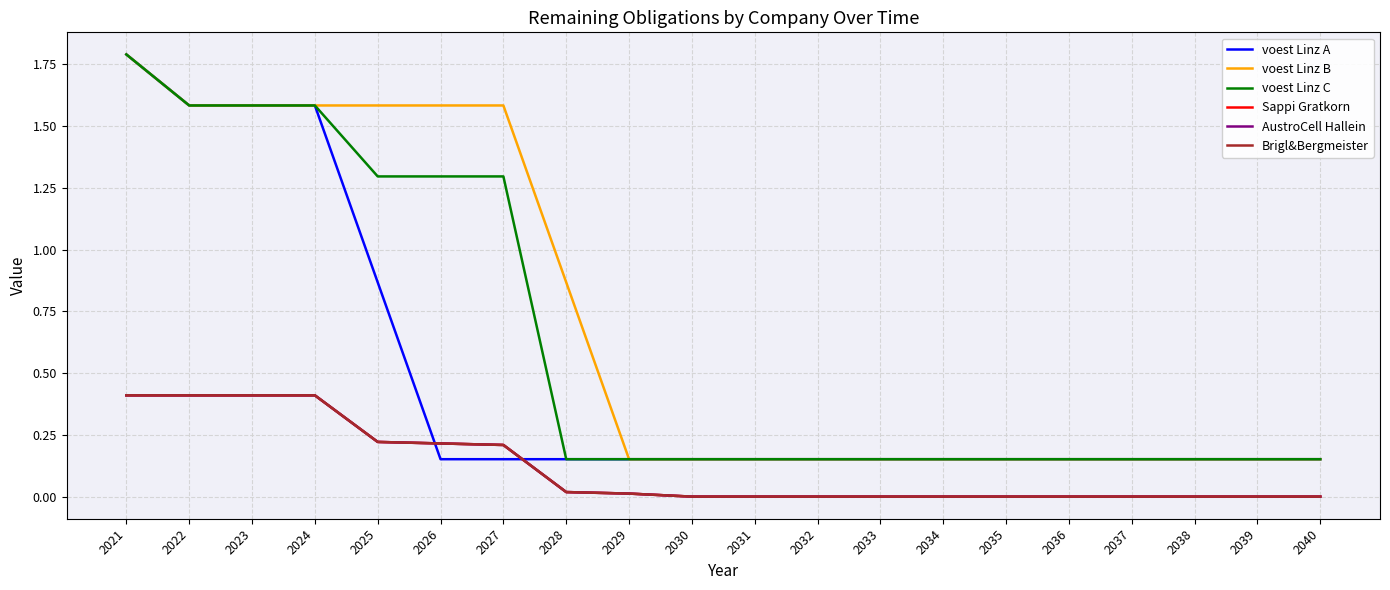

Reading left to right, list all the values displayed in this chart.

voest Linz A: 2021=1.8	2022=1.6	2023=1.6	2024=1.6	2025=0.9	2026=0.2	2027=0.2	2028=0.2	2029=0.2	2030=0.2	2031=0.2	2032=0.2	2033=0.2	2034=0.2	2035=0.2	2036=0.2	2037=0.2	2038=0.2	2039=0.2	2040=0.2
voest Linz B: 2021=1.8	2022=1.6	2023=1.6	2024=1.6	2025=1.6	2026=1.6	2027=1.6	2028=0.9	2029=0.2	2030=0.2	2031=0.2	2032=0.2	2033=0.2	2034=0.2	2035=0.2	2036=0.2	2037=0.2	2038=0.2	2039=0.2	2040=0.2
voest Linz C: 2021=1.8	2022=1.6	2023=1.6	2024=1.6	2025=1.3	2026=1.3	2027=1.3	2028=0.2	2029=0.2	2030=0.2	2031=0.2	2032=0.2	2033=0.2	2034=0.2	2035=0.2	2036=0.2	2037=0.2	2038=0.2	2039=0.2	2040=0.2
Sappi Gratkorn: 2021=0.4	2022=0.4	2023=0.4	2024=0.4	2025=0.2	2026=0.2	2027=0.2	2028=0.0	2029=0.0	2030=0.0	2031=0.0	2032=0.0	2033=0.0	2034=0.0	2035=0.0	2036=0.0	2037=0.0	2038=0.0	2039=0.0	2040=0.0
AustroCell Hallein: 2021=0.4	2022=0.4	2023=0.4	2024=0.4	2025=0.2	2026=0.2	2027=0.2	2028=0.0	2029=0.0	2030=0.0	2031=0.0	2032=0.0	2033=0.0	2034=0.0	2035=0.0	2036=0.0	2037=0.0	2038=0.0	2039=0.0	2040=0.0
Brigl&Bergmeister: 2021=0.4	2022=0.4	2023=0.4	2024=0.4	2025=0.2	2026=0.2	2027=0.2	2028=0.0	2029=0.0	2030=0.0	2031=0.0	2032=0.0	2033=0.0	2034=0.0	2035=0.0	2036=0.0	2037=0.0	2038=0.0	2039=0.0	2040=0.0